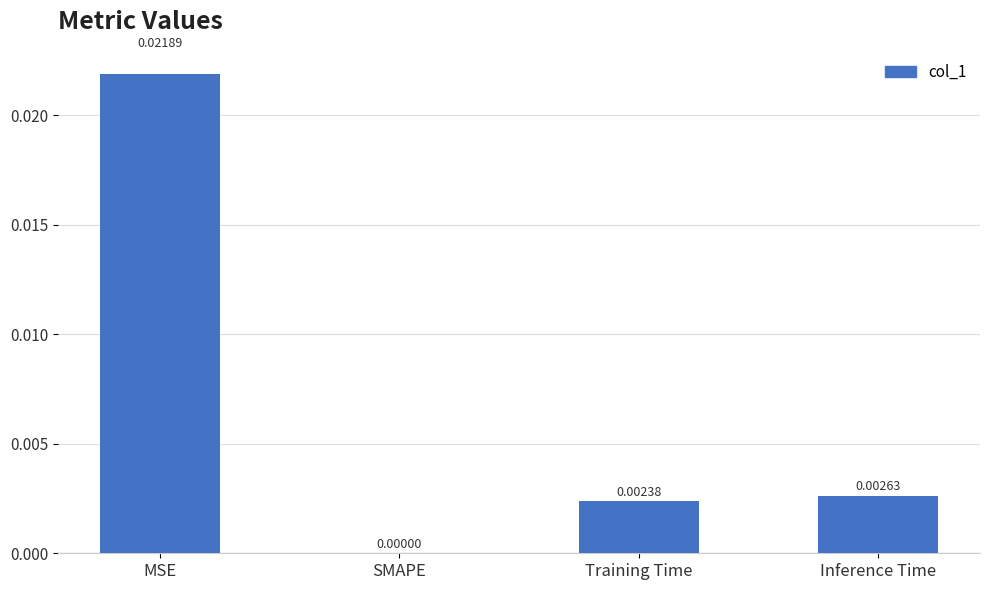

At which category does the chart reach its peak across all series?

MSE